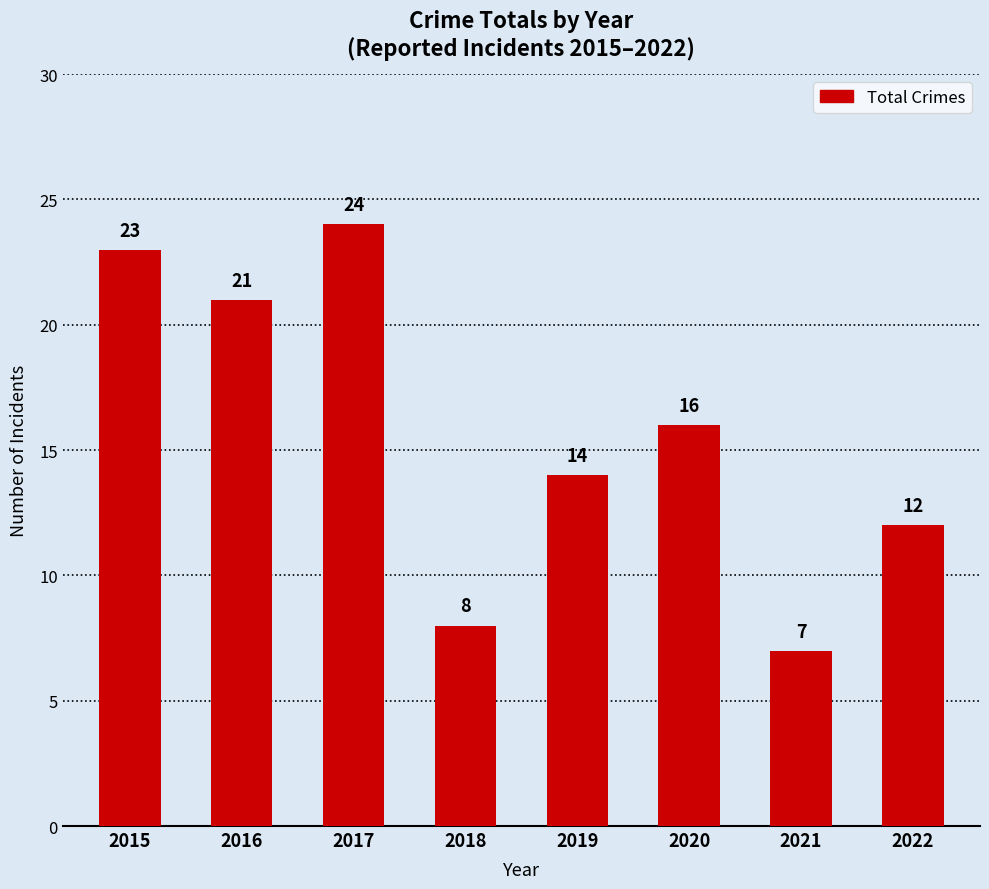

Reading left to right, list all the values displayed in this chart.

2015=23	2016=21	2017=24	2018=8	2019=14	2020=16	2021=7	2022=12